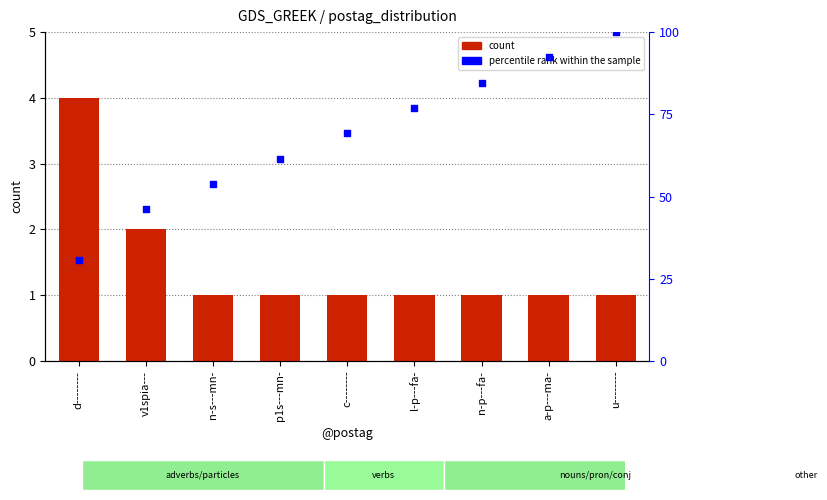

At how many categories does at least one series exceed 29?

9